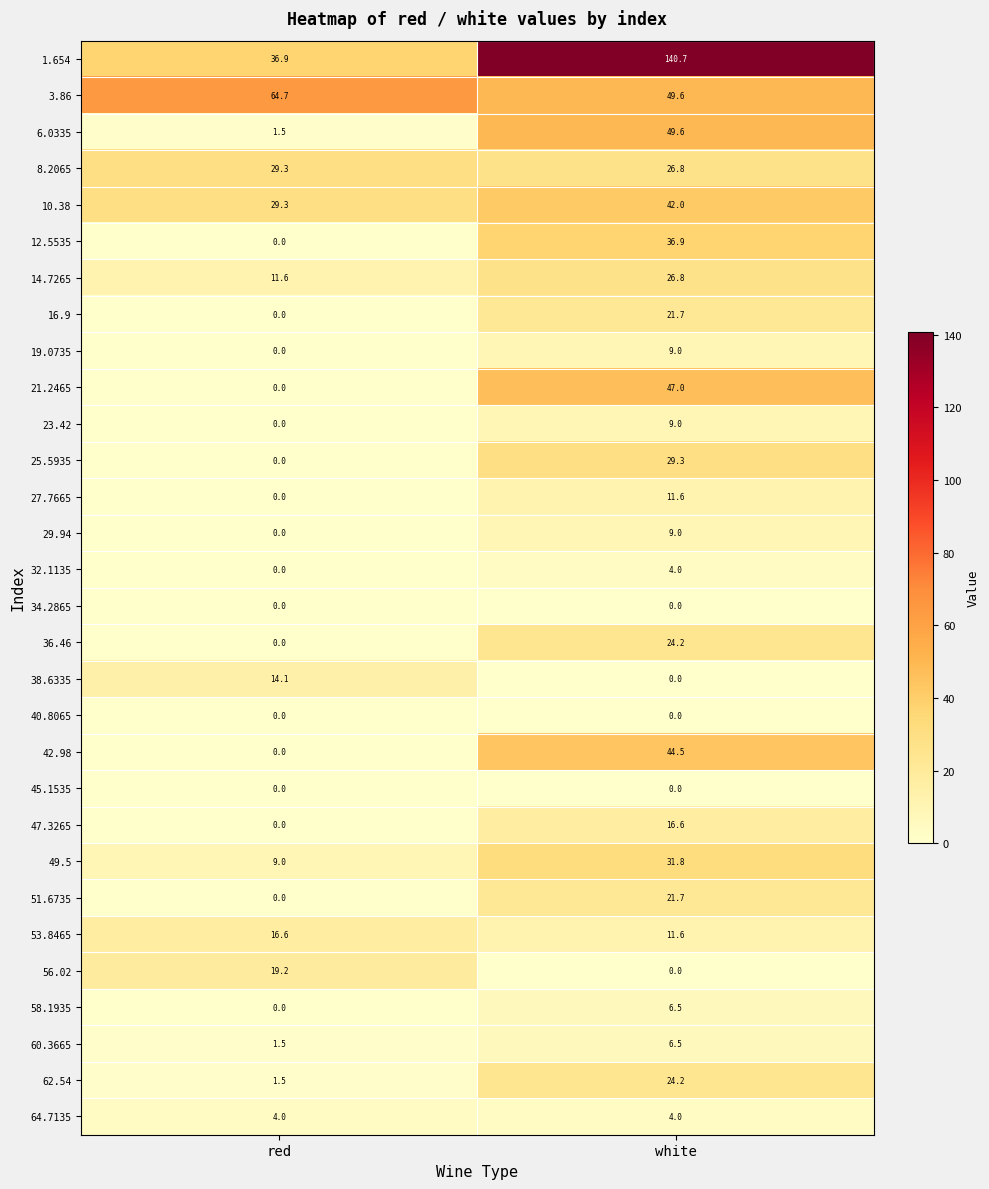

Read the 6.0335 value at red.

1.5